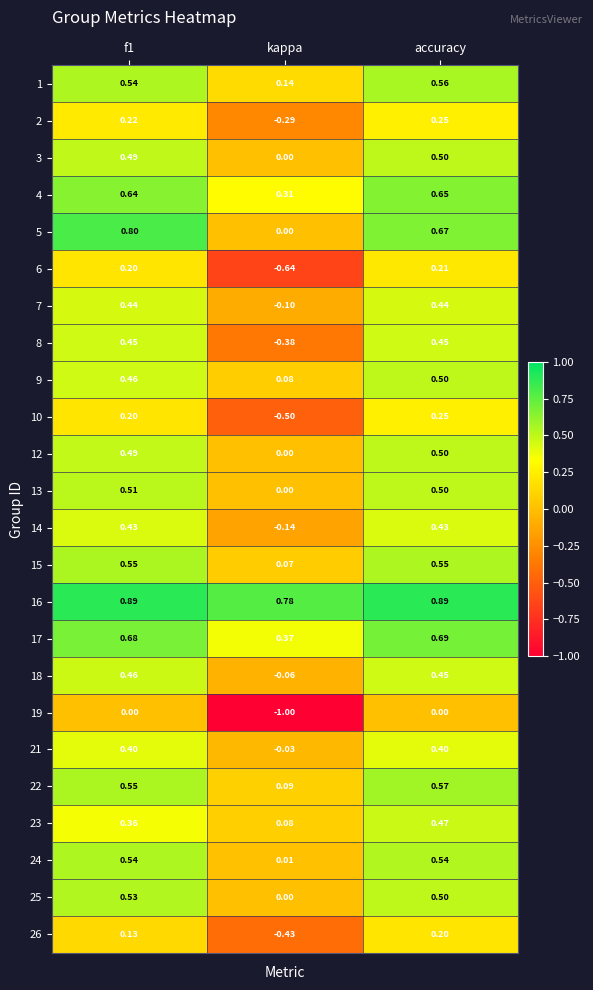

At which label does 17 reach its minimum?

kappa